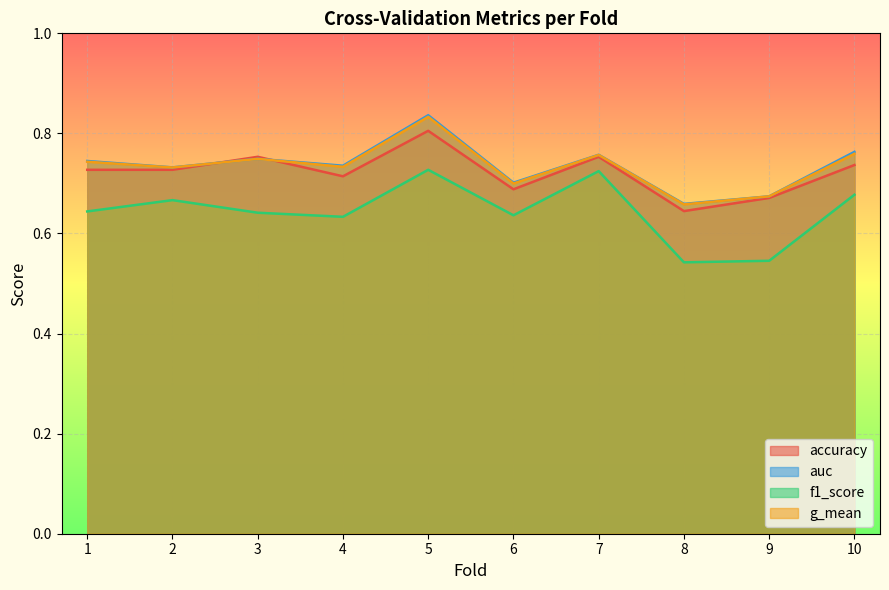

Count the g_mean values in the range 0 to 1.

10